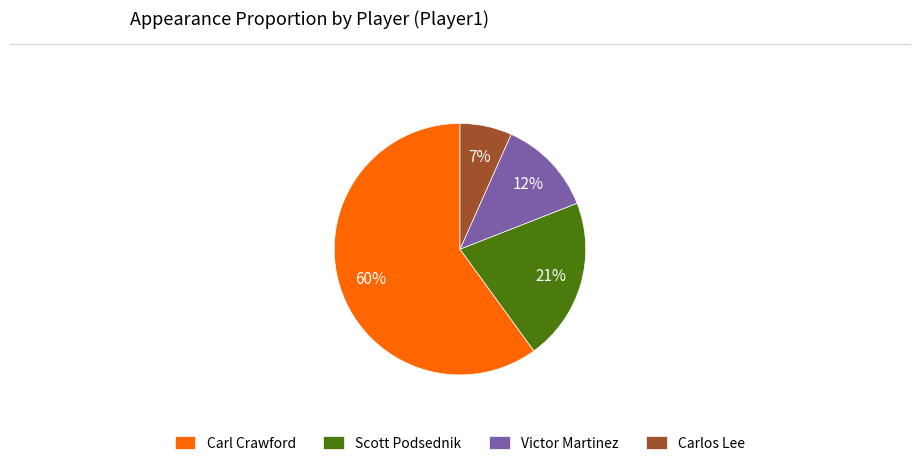

True or false: Carlos Lee accounts for 7% of the total.

True